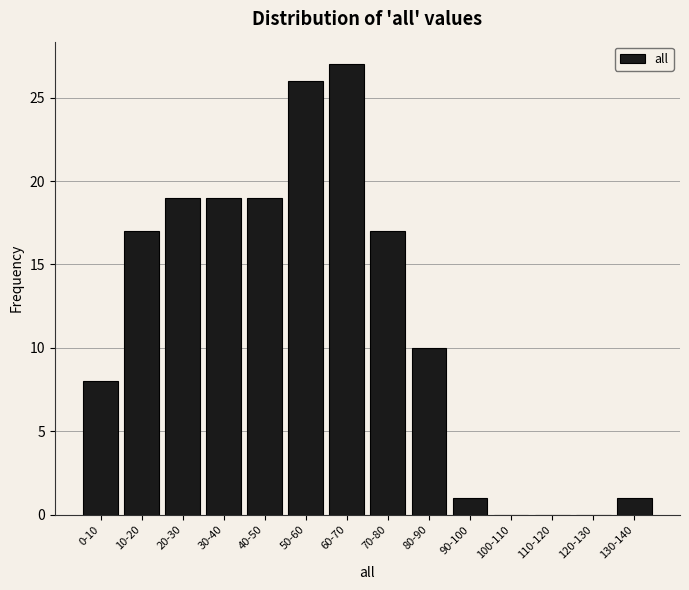

Reading left to right, transcribe all the data shown in this chart.

0-10=8	10-20=17	20-30=19	30-40=19	40-50=19	50-60=26	60-70=27	70-80=17	80-90=10	90-100=1	100-110=0	110-120=0	120-130=0	130-140=1